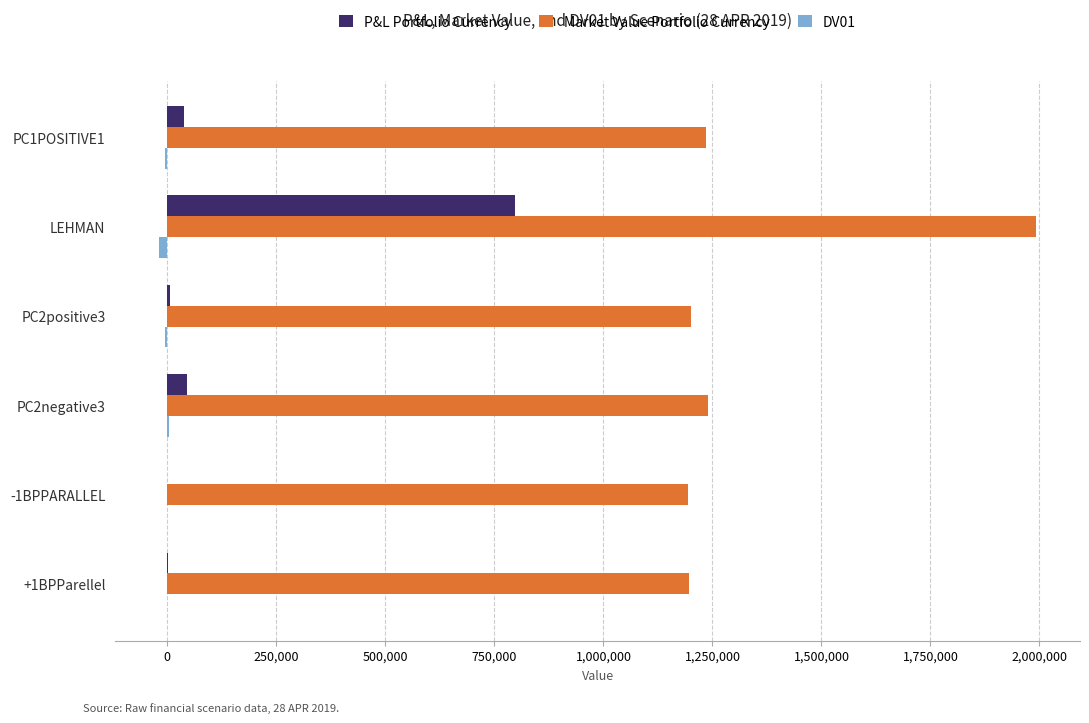

Which series has the largest total across all categories?

Market Value Portfolio Currency